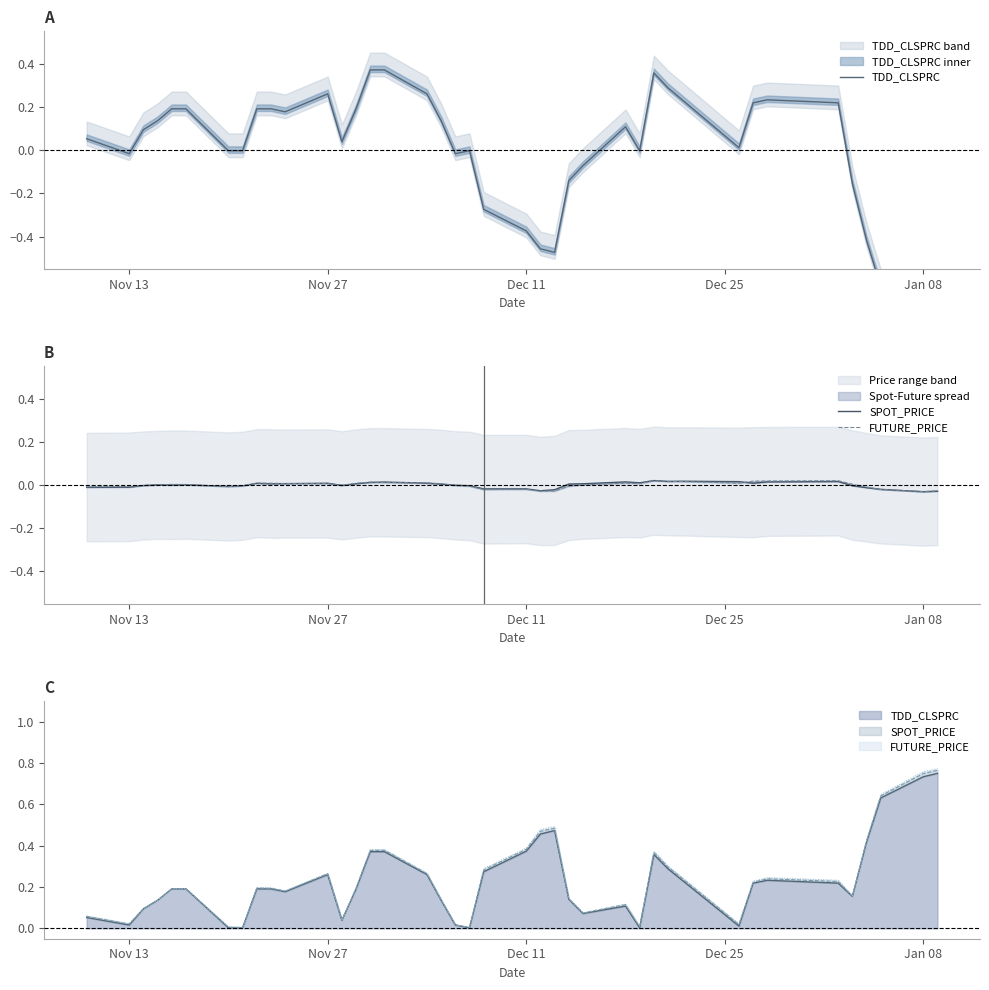

True or false: FUTURE_PRICE has a value of 0.0 at 14.

False